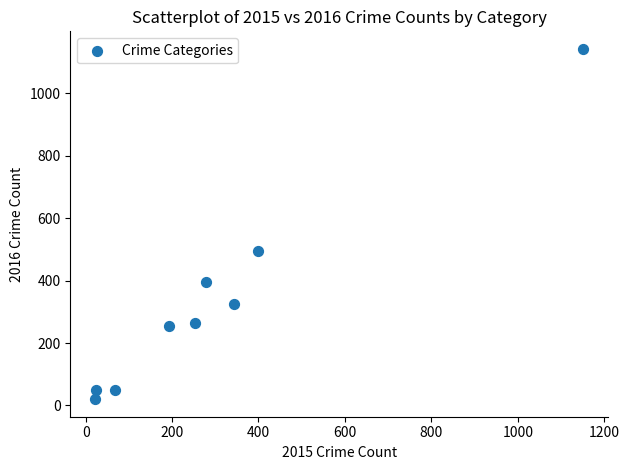

What Y value in the scatter plot is closest to 581?

495